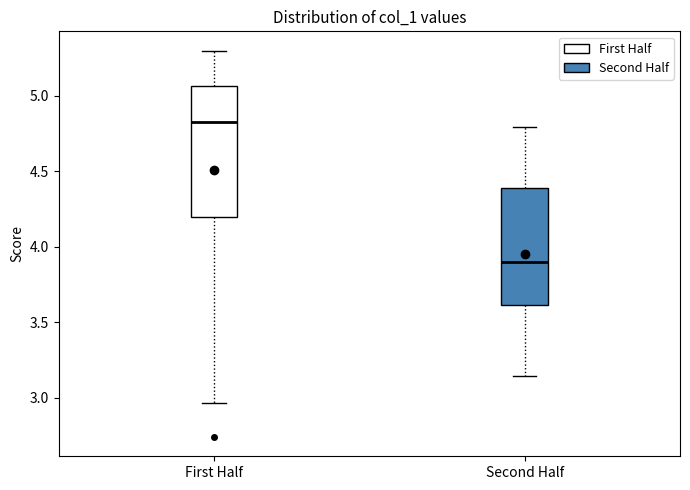

Reading left to right, read every box against the y-axis: the position of its median line, the range the box covers, and the ends of its whiskers. The values are not printed on the chart, so give them approximately, as read against the axis.

First Half: median 4.85, box 4.20 to 5.05, whiskers 2.95 to 5.30
Second Half: median 3.90, box 3.60 to 4.40, whiskers 3.15 to 4.80